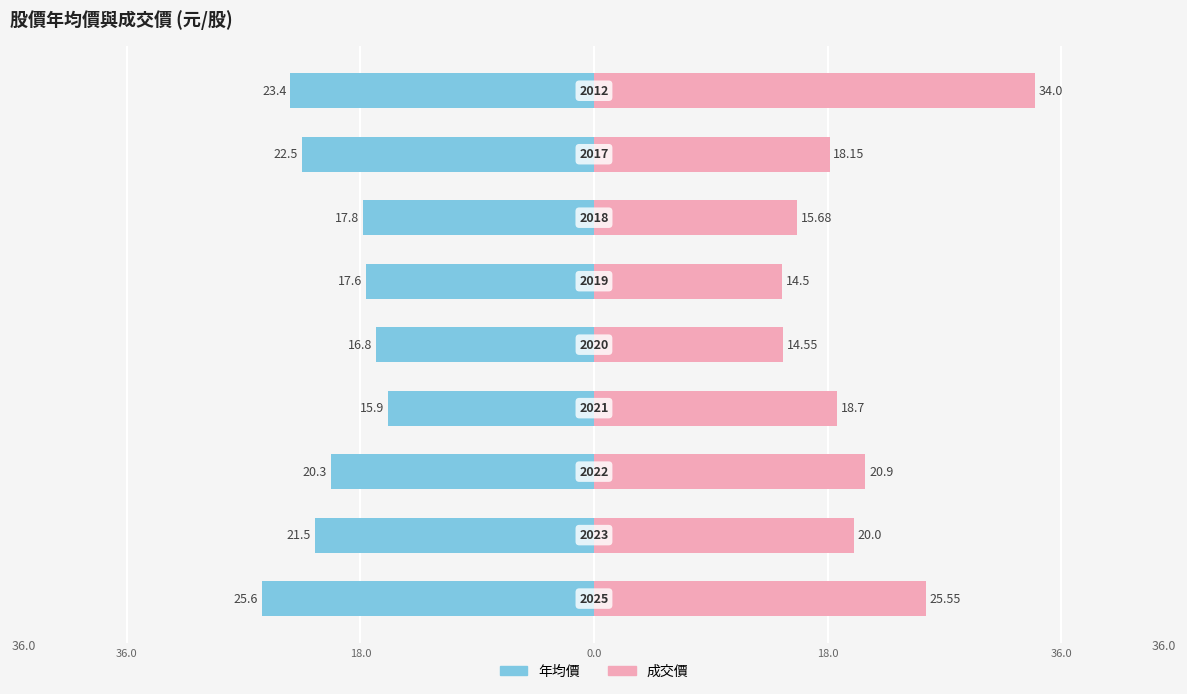

Rank the series by their maximum value, from lowest to highest.

年均價, 成交價